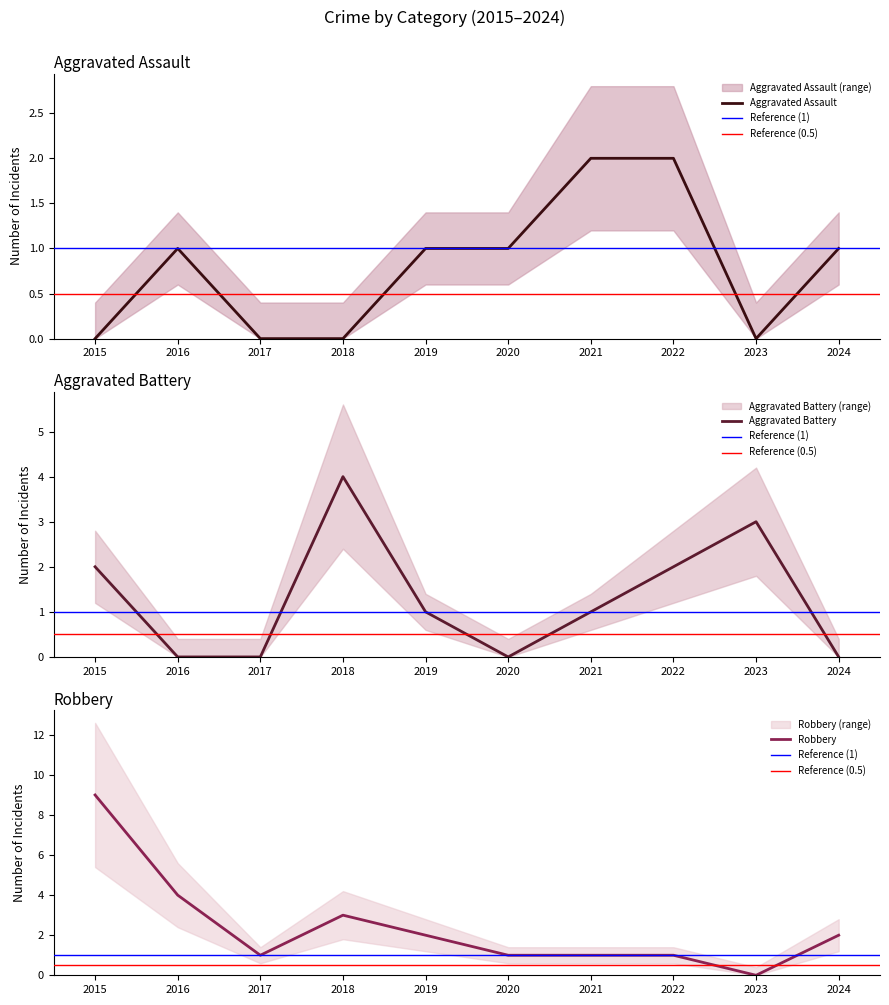

What is the value of the Aggravated Assault point at the 2nd from the left?

1